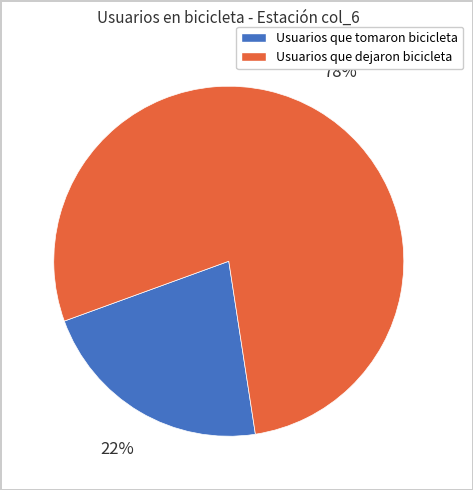

To the nearest percent, what percentage of the pie is Usuarios que dejaron bicicleta?

78%